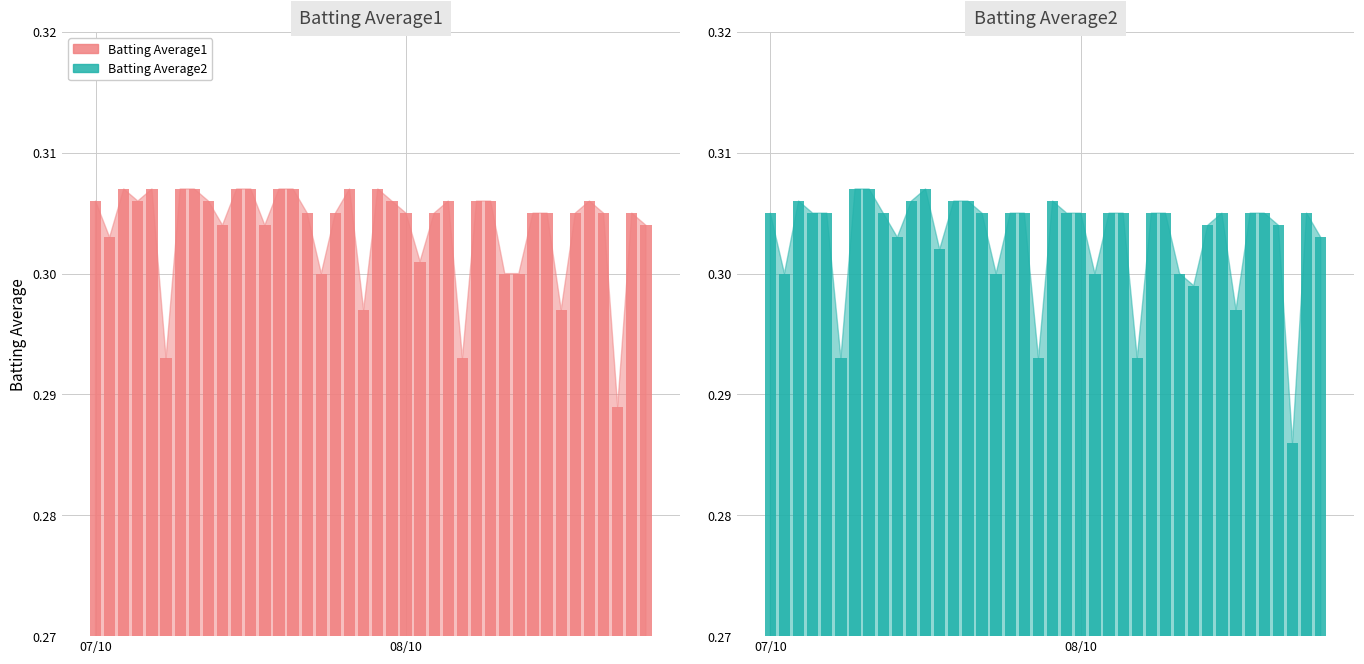

Is the value of Batting Average2 at 8 greater than the value of Batting Average1 at 11?

No